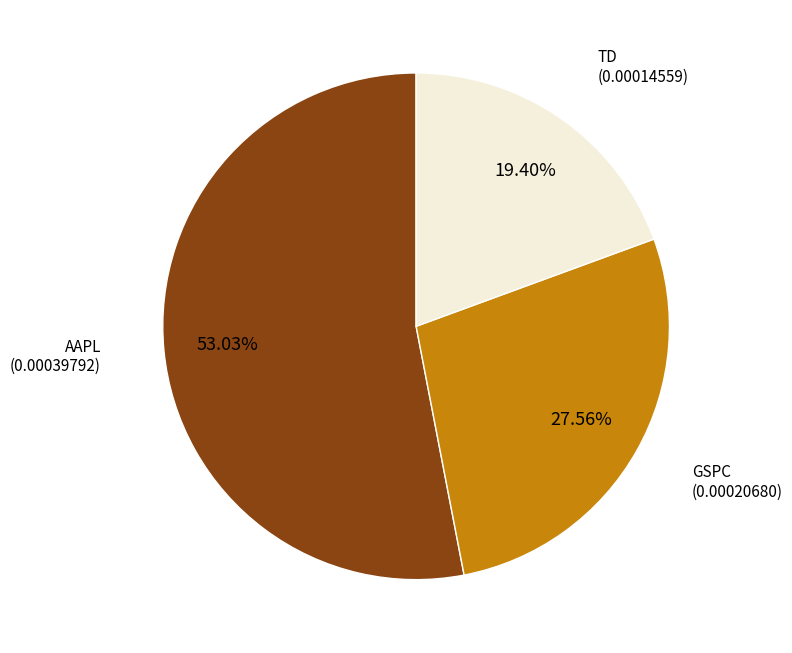

Count the number of slices in the pie.

3